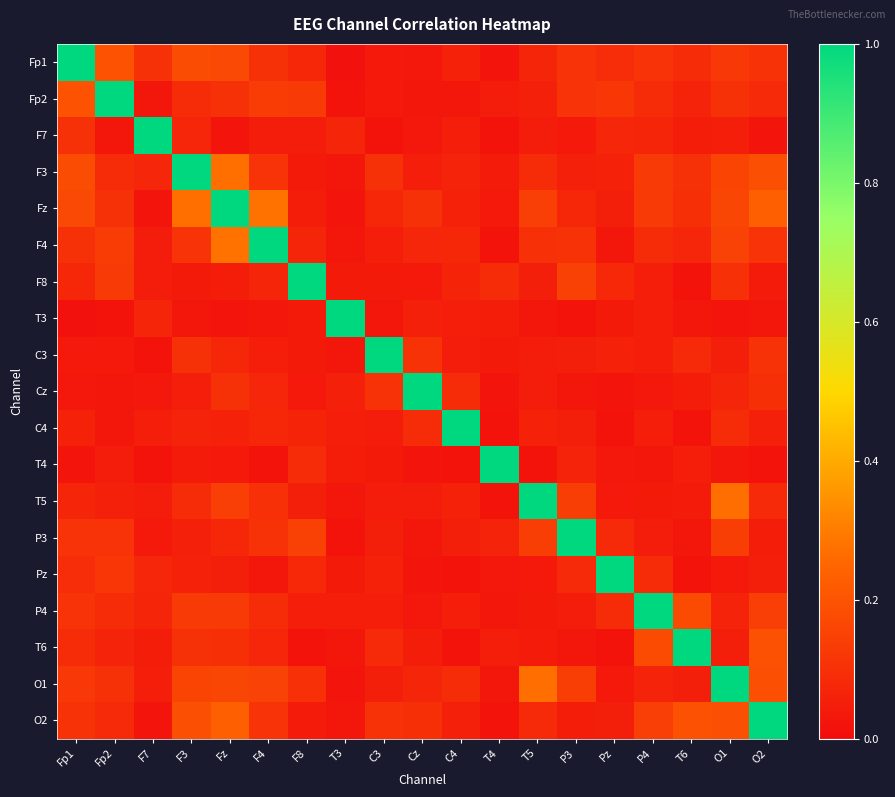

Reading left to right, what are all the values shown in this chart?

Fp1: Fp1=1.0	Fp2=0.2	F7=0.1	F3=0.2	Fz=0.2	F4=0.1	F8=0.1	T3=0.0	C3=0.0	Cz=0.0	C4=0.1	T4=0.0	T5=0.1	P3=0.1	Pz=0.1	P4=0.1	T6=0.1	O1=0.1	O2=0.1
Fp2: Fp1=0.2	Fp2=1.0	F7=0.0	F3=0.1	Fz=0.1	F4=0.1	F8=0.1	T3=0.0	C3=0.0	Cz=0.0	C4=0.0	T4=0.0	T5=0.1	P3=0.1	Pz=0.1	P4=0.1	T6=0.1	O1=0.1	O2=0.1
F7: Fp1=0.1	Fp2=0.0	F7=1.0	F3=0.1	Fz=0.0	F4=0.0	F8=0.0	T3=0.1	C3=0.0	Cz=0.0	C4=0.0	T4=0.0	T5=0.0	P3=0.0	Pz=0.1	P4=0.1	T6=0.0	O1=0.1	O2=0.0
F3: Fp1=0.2	Fp2=0.1	F7=0.1	F3=1.0	Fz=0.3	F4=0.1	F8=0.0	T3=0.0	C3=0.1	Cz=0.1	C4=0.1	T4=0.0	T5=0.1	P3=0.1	Pz=0.1	P4=0.1	T6=0.1	O1=0.2	O2=0.2
Fz: Fp1=0.2	Fp2=0.1	F7=0.0	F3=0.3	Fz=1.0	F4=0.3	F8=0.0	T3=0.0	C3=0.1	Cz=0.1	C4=0.1	T4=0.0	T5=0.1	P3=0.1	Pz=0.1	P4=0.1	T6=0.1	O1=0.2	O2=0.2
F4: Fp1=0.1	Fp2=0.1	F7=0.0	F3=0.1	Fz=0.3	F4=1.0	F8=0.1	T3=0.0	C3=0.0	Cz=0.1	C4=0.1	T4=0.0	T5=0.1	P3=0.1	Pz=0.0	P4=0.1	T6=0.1	O1=0.2	O2=0.1
F8: Fp1=0.1	Fp2=0.1	F7=0.0	F3=0.0	Fz=0.0	F4=0.1	F8=1.0	T3=0.0	C3=0.0	Cz=0.0	C4=0.1	T4=0.1	T5=0.1	P3=0.1	Pz=0.1	P4=0.0	T6=0.0	O1=0.1	O2=0.0
T3: Fp1=0.0	Fp2=0.0	F7=0.1	F3=0.0	Fz=0.0	F4=0.0	F8=0.0	T3=1.0	C3=0.0	Cz=0.1	C4=0.0	T4=0.0	T5=0.0	P3=0.0	Pz=0.0	P4=0.0	T6=0.0	O1=0.0	O2=0.0
C3: Fp1=0.0	Fp2=0.0	F7=0.0	F3=0.1	Fz=0.1	F4=0.0	F8=0.0	T3=0.0	C3=1.0	Cz=0.1	C4=0.0	T4=0.0	T5=0.0	P3=0.1	Pz=0.1	P4=0.0	T6=0.1	O1=0.1	O2=0.1
Cz: Fp1=0.0	Fp2=0.0	F7=0.0	F3=0.1	Fz=0.1	F4=0.1	F8=0.0	T3=0.1	C3=0.1	Cz=1.0	C4=0.1	T4=0.0	T5=0.0	P3=0.0	Pz=0.0	P4=0.0	T6=0.0	O1=0.1	O2=0.1
C4: Fp1=0.1	Fp2=0.0	F7=0.0	F3=0.1	Fz=0.1	F4=0.1	F8=0.1	T3=0.0	C3=0.0	Cz=0.1	C4=1.0	T4=0.0	T5=0.1	P3=0.1	Pz=0.0	P4=0.1	T6=0.0	O1=0.1	O2=0.1
T4: Fp1=0.0	Fp2=0.0	F7=0.0	F3=0.0	Fz=0.0	F4=0.0	F8=0.1	T3=0.0	C3=0.0	Cz=0.0	C4=0.0	T4=1.0	T5=0.0	P3=0.1	Pz=0.0	P4=0.0	T6=0.0	O1=0.0	O2=0.0
T5: Fp1=0.1	Fp2=0.1	F7=0.0	F3=0.1	Fz=0.1	F4=0.1	F8=0.1	T3=0.0	C3=0.0	Cz=0.0	C4=0.1	T4=0.0	T5=1.0	P3=0.1	Pz=0.0	P4=0.0	T6=0.0	O1=0.3	O2=0.1
P3: Fp1=0.1	Fp2=0.1	F7=0.0	F3=0.1	Fz=0.1	F4=0.1	F8=0.1	T3=0.0	C3=0.1	Cz=0.0	C4=0.1	T4=0.1	T5=0.1	P3=1.0	Pz=0.1	P4=0.0	T6=0.0	O1=0.1	O2=0.0
Pz: Fp1=0.1	Fp2=0.1	F7=0.1	F3=0.1	Fz=0.1	F4=0.0	F8=0.1	T3=0.0	C3=0.1	Cz=0.0	C4=0.0	T4=0.0	T5=0.0	P3=0.1	Pz=1.0	P4=0.1	T6=0.0	O1=0.0	O2=0.1
P4: Fp1=0.1	Fp2=0.1	F7=0.1	F3=0.1	Fz=0.1	F4=0.1	F8=0.0	T3=0.0	C3=0.0	Cz=0.0	C4=0.1	T4=0.0	T5=0.0	P3=0.0	Pz=0.1	P4=1.0	T6=0.2	O1=0.1	O2=0.1
T6: Fp1=0.1	Fp2=0.1	F7=0.0	F3=0.1	Fz=0.1	F4=0.1	F8=0.0	T3=0.0	C3=0.1	Cz=0.0	C4=0.0	T4=0.0	T5=0.0	P3=0.0	Pz=0.0	P4=0.2	T6=1.0	O1=0.1	O2=0.2
O1: Fp1=0.1	Fp2=0.1	F7=0.1	F3=0.2	Fz=0.2	F4=0.2	F8=0.1	T3=0.0	C3=0.1	Cz=0.1	C4=0.1	T4=0.0	T5=0.3	P3=0.1	Pz=0.0	P4=0.1	T6=0.1	O1=1.0	O2=0.2
O2: Fp1=0.1	Fp2=0.1	F7=0.0	F3=0.2	Fz=0.2	F4=0.1	F8=0.0	T3=0.0	C3=0.1	Cz=0.1	C4=0.1	T4=0.0	T5=0.1	P3=0.0	Pz=0.1	P4=0.1	T6=0.2	O1=0.2	O2=1.0